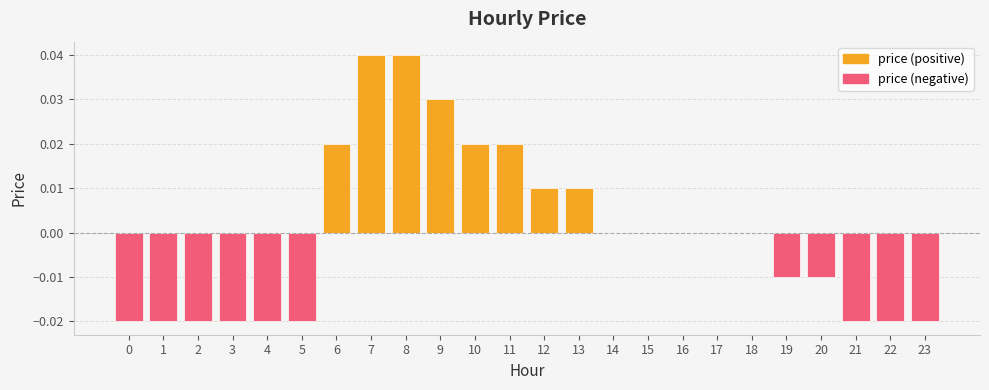

Is it true that the value at 4 is -0.0?

False